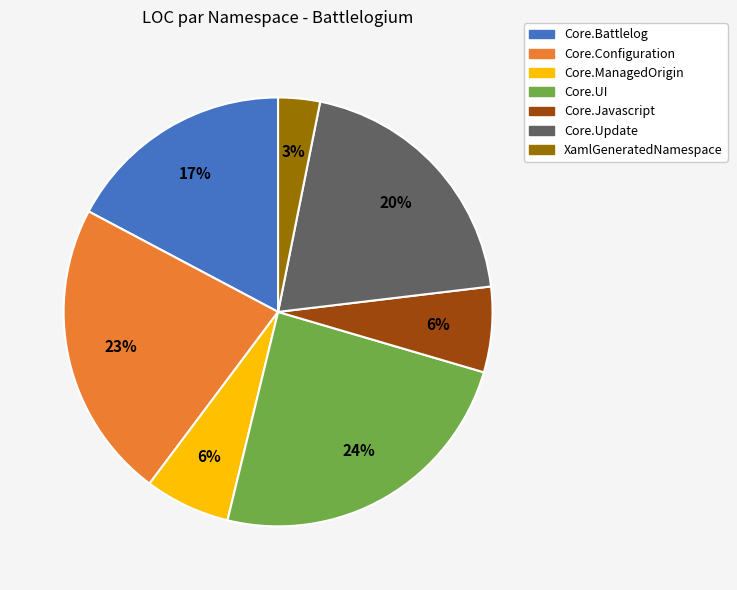

Is there a majority slice in this chart?

No